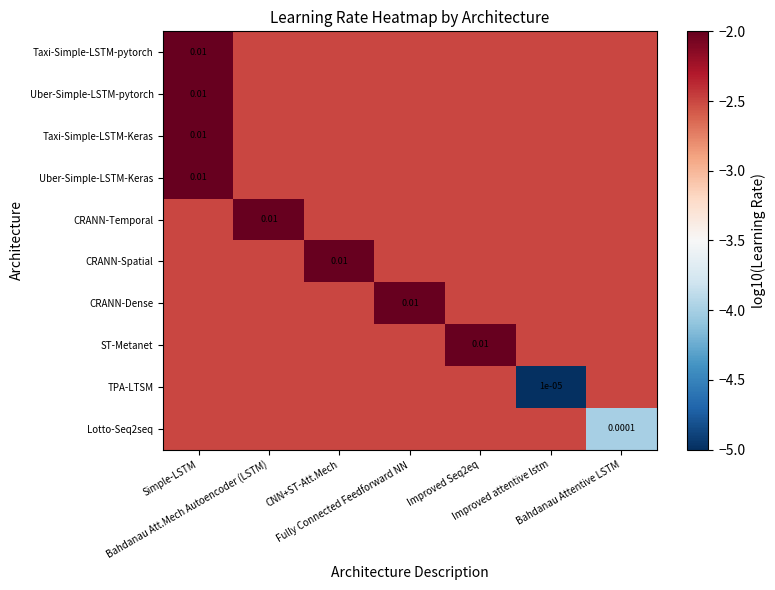

What is the approximate value of CRANN-Dense at Improved attentive lstm?

-2.5